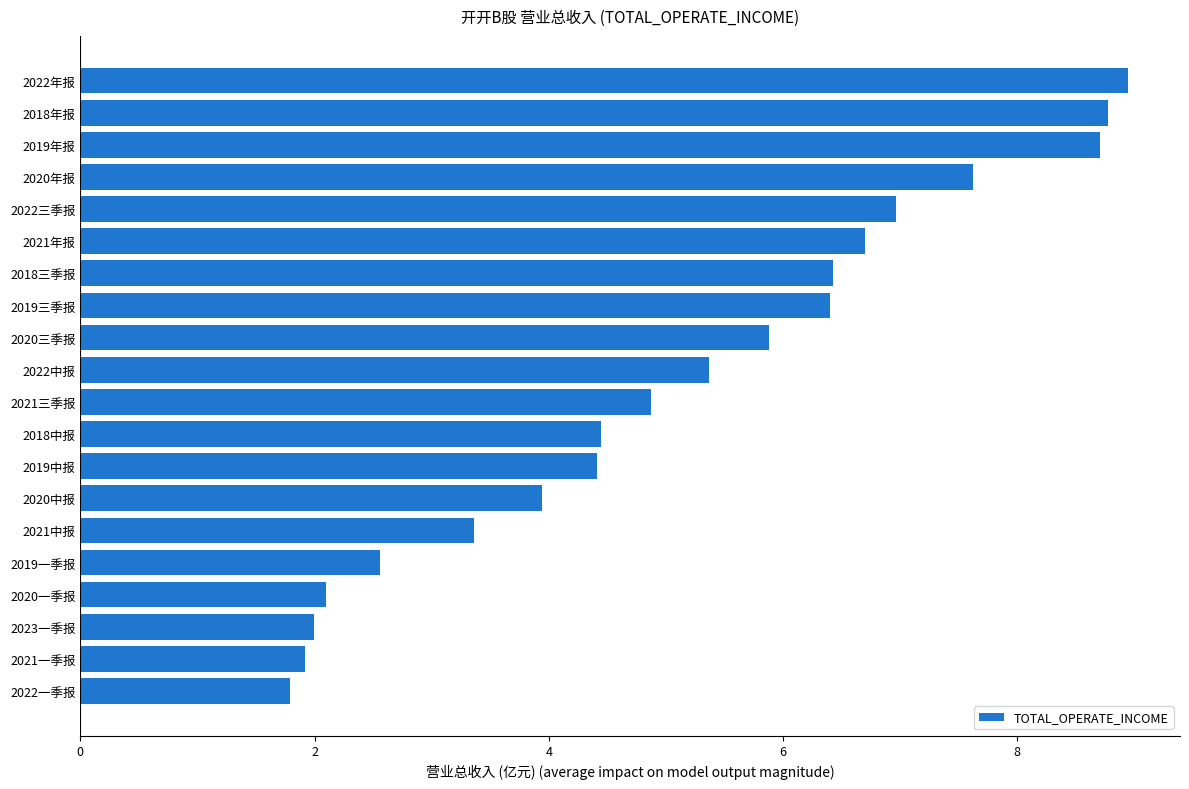

Reading bottom to top, list all the values displayed in this chart.

1.8	1.9	2.0	2.1	2.6	3.4	3.9	4.4	4.4	4.9	5.4	5.9	6.4	6.4	6.7	7.0	7.6	8.7	8.8	8.9